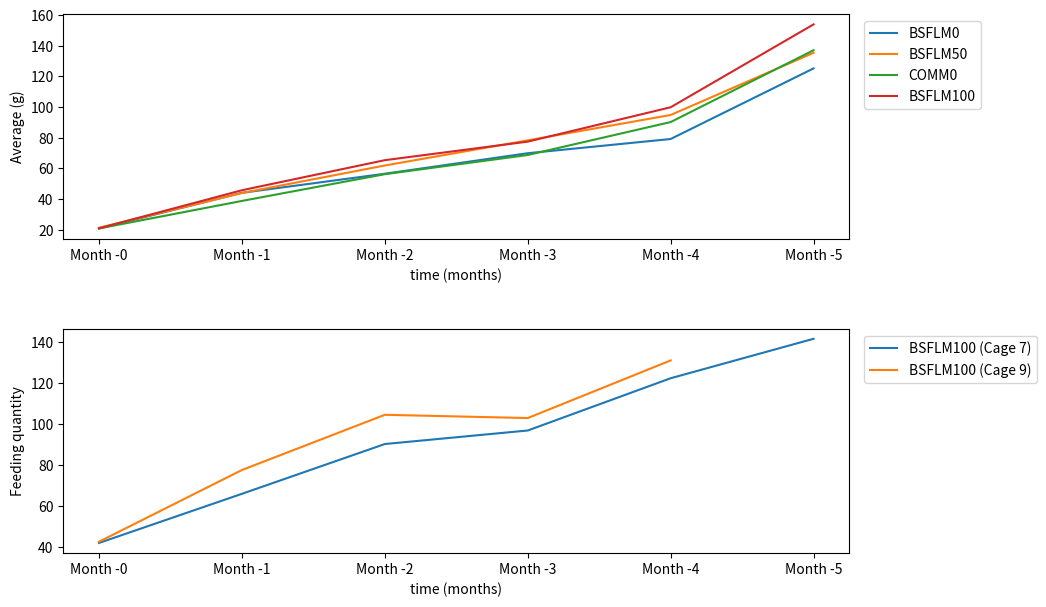

True or false: COMM0 and BSFLM100 cross at least once.

False